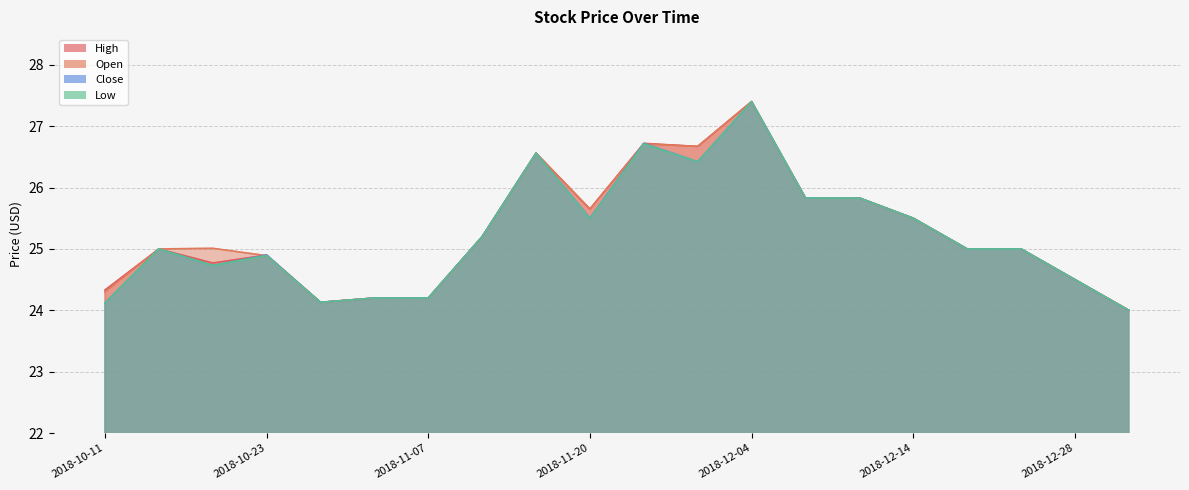

After their last crossing, which series has the higher values: Open or High?

High